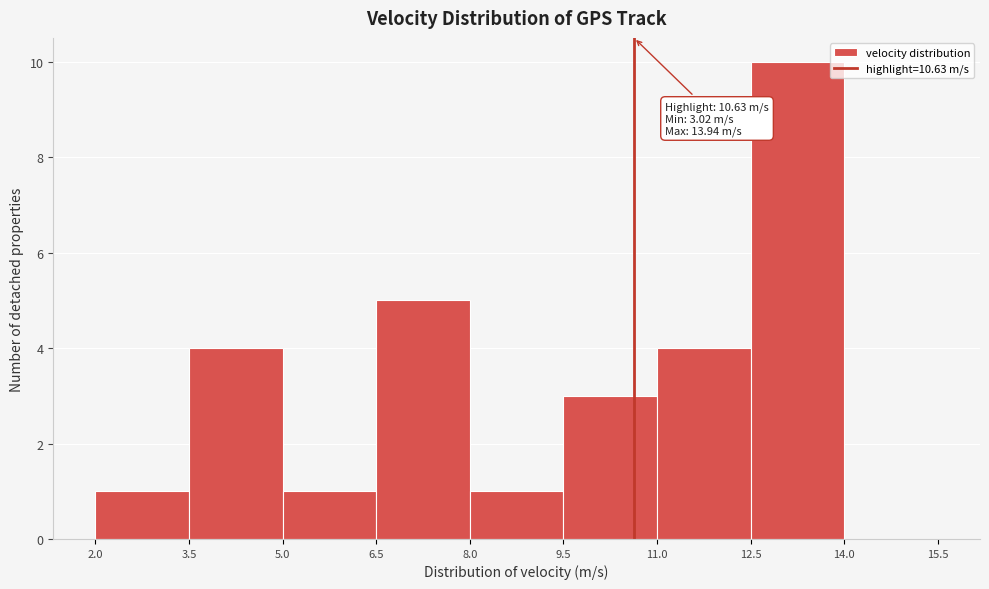

Which range on the x-axis has the tallest bar?

12.5 to 14.0